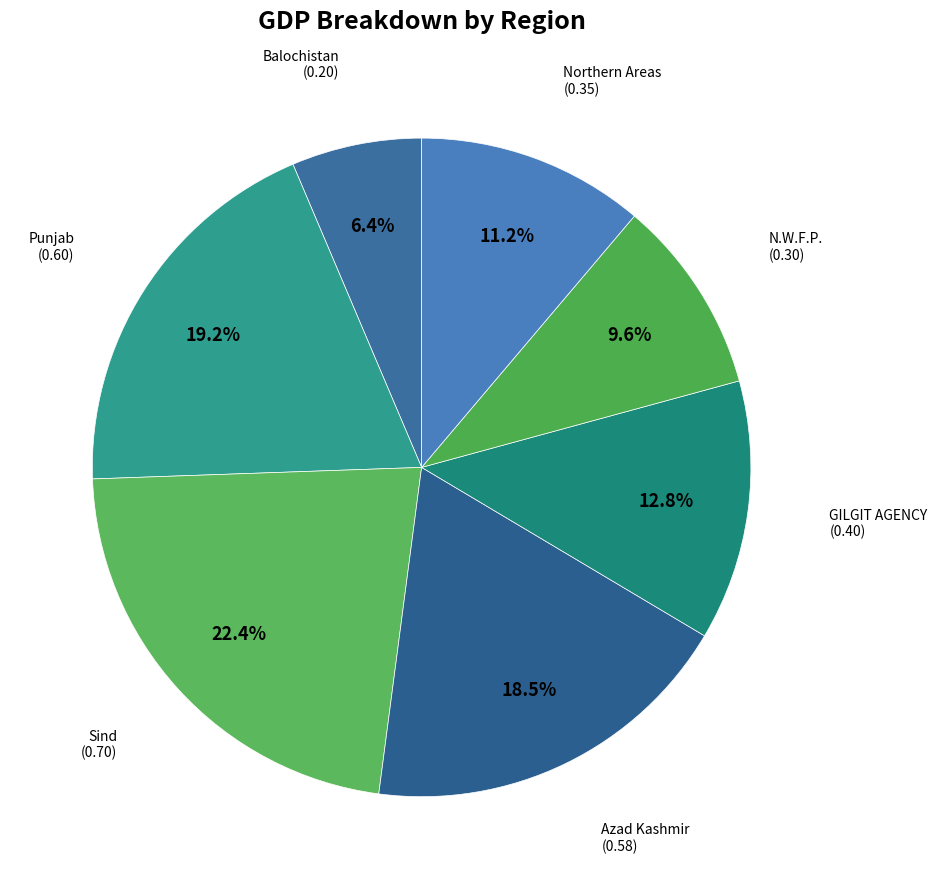

Is it true that Balochistan is 6% of the pie?

True